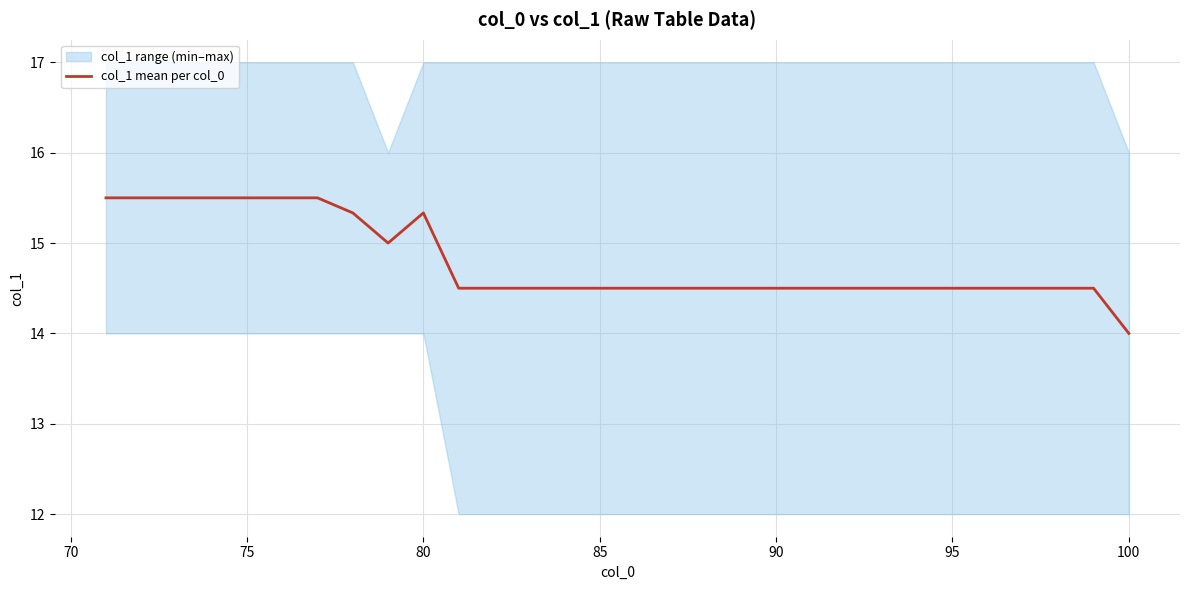

The col_1 mean per col_0 series shows 21.1 at 100. True or false?

False